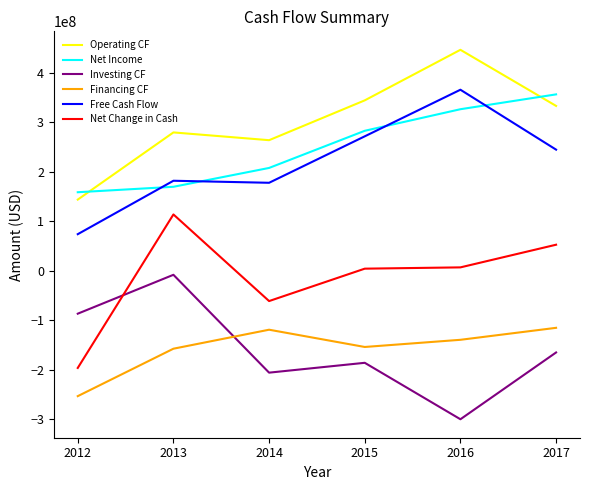

Count the number of data series in this chart.

6